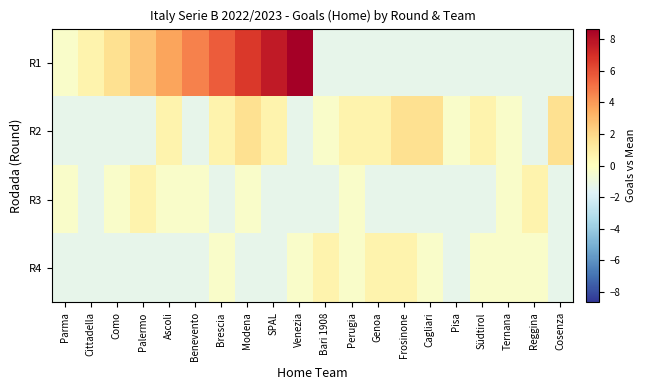

What is the total value across all series at Pisa?

-4.3